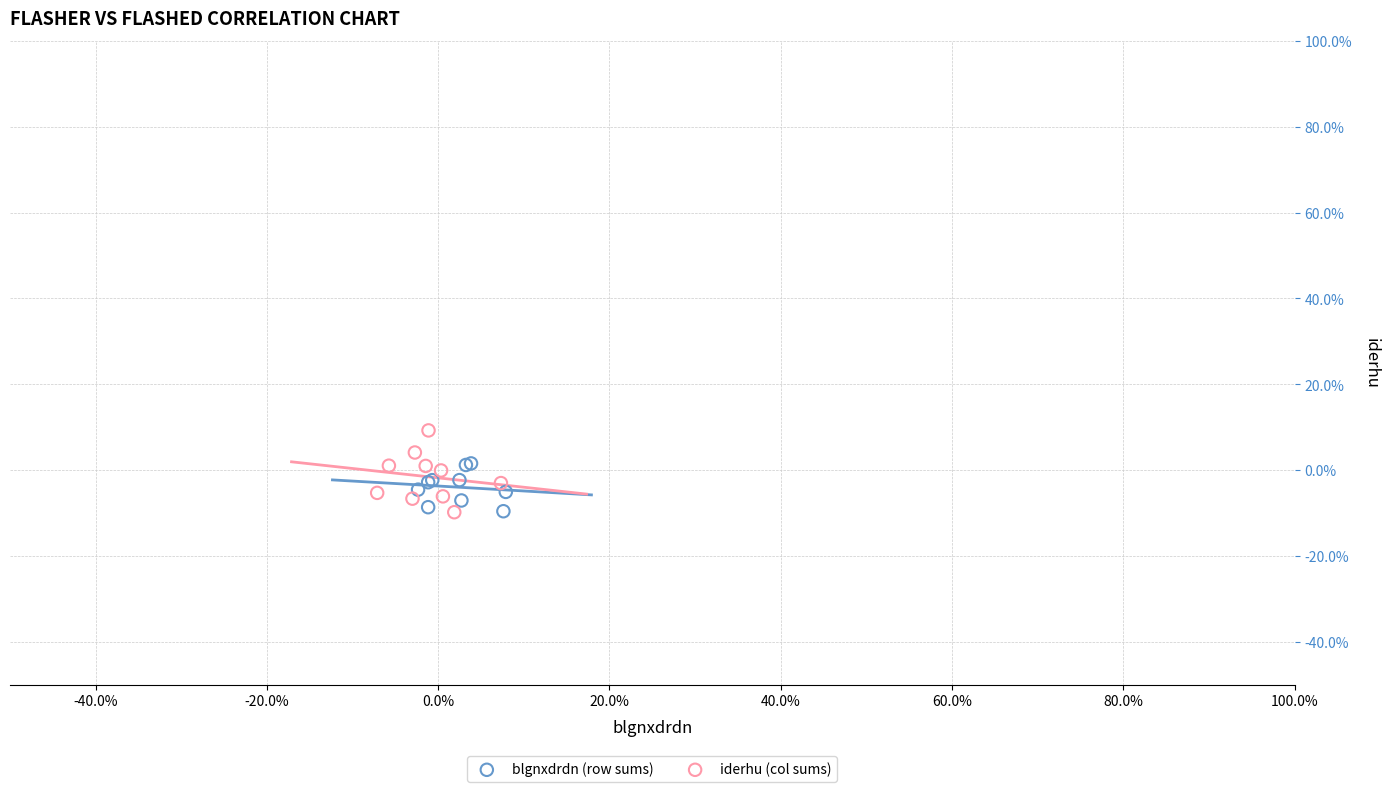

What are all the series names shown in the legend?

blgnxdrdn (row sums), iderhu (col sums)